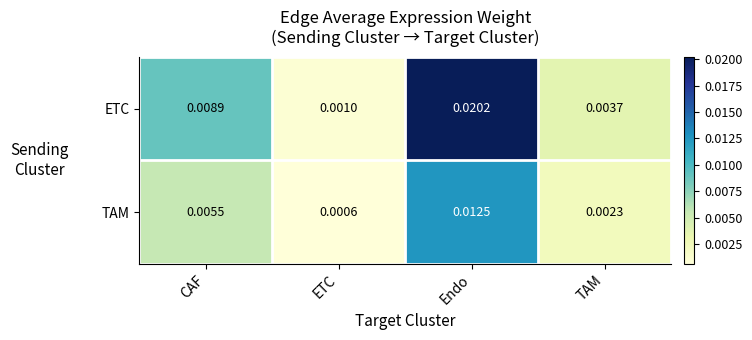

At which label does TAM reach its peak?

Endo